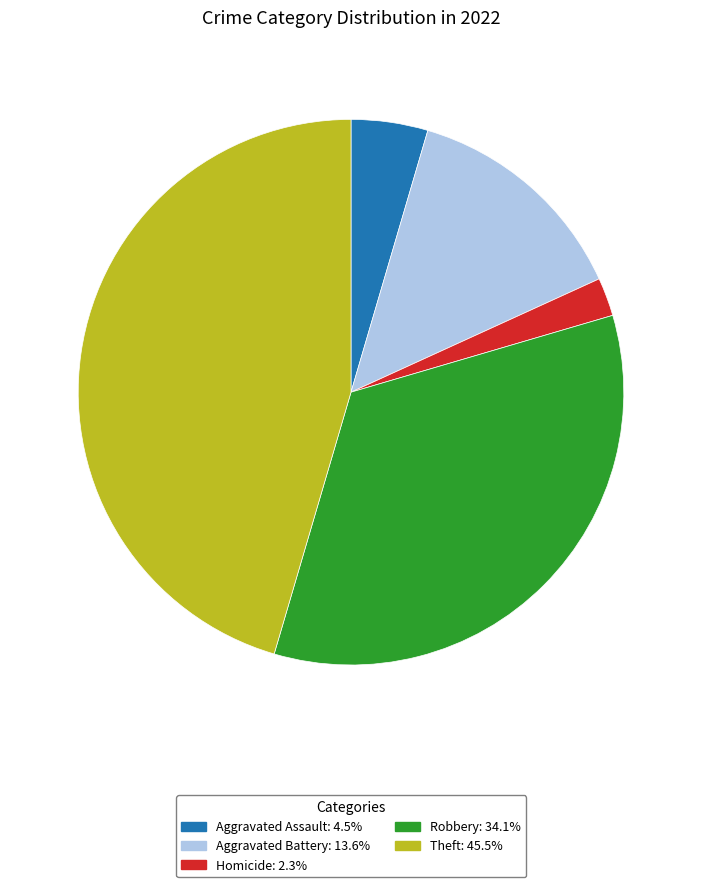

Is there a majority slice in this chart?

No